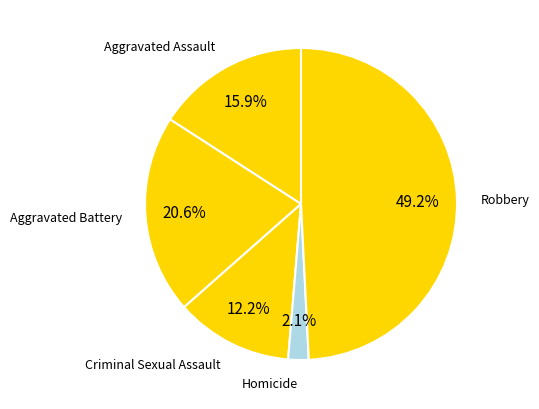

To the nearest percent, what percentage of the pie is Criminal Sexual Assault?

12%